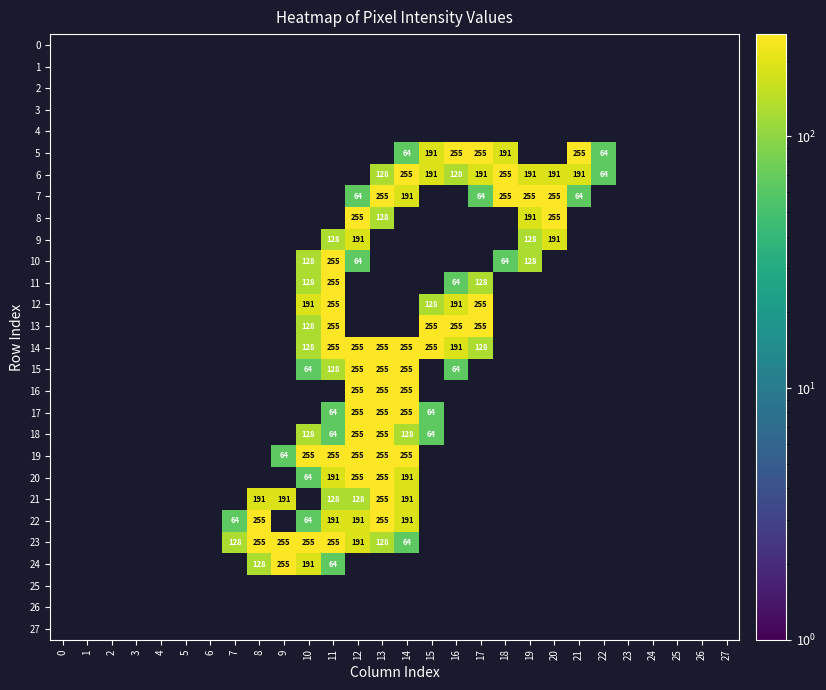

The value of 6 at 17 is 116.4. True or false?

False